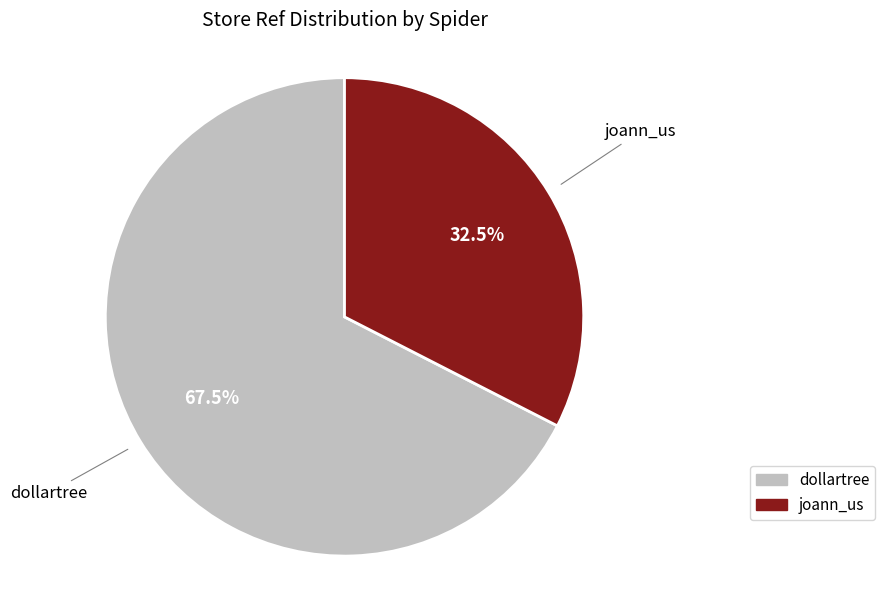

Which slice is the largest?

dollartree